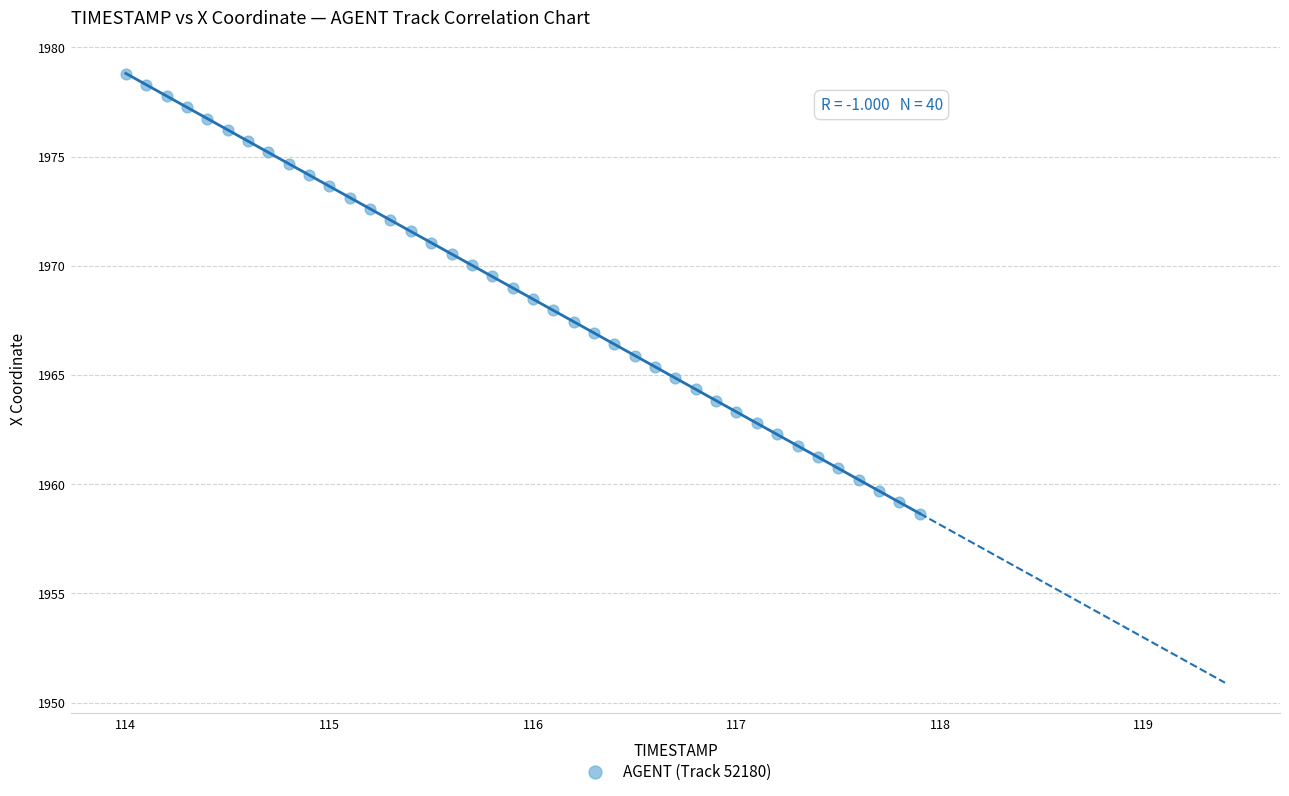

What is the range of X values (max minus min)?

3.9